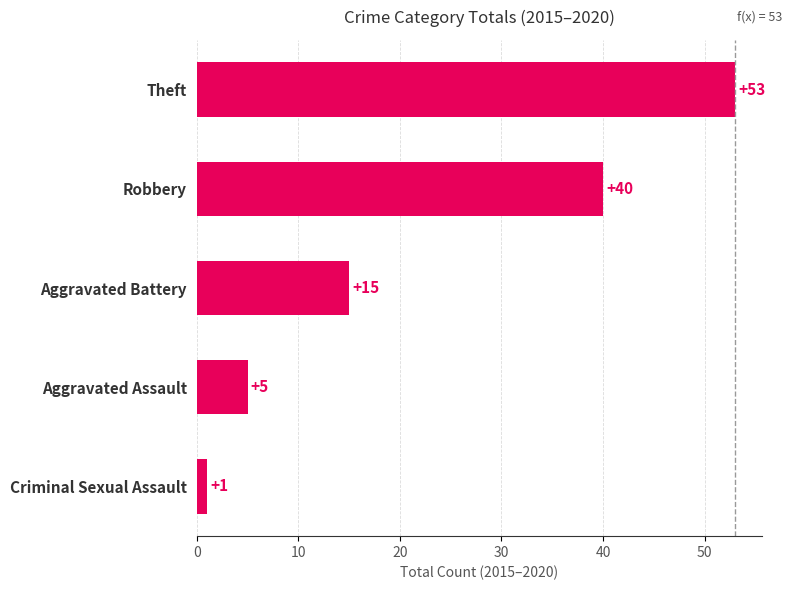

Reading top to bottom, list all the values displayed in this chart.

53	40	15	5	1